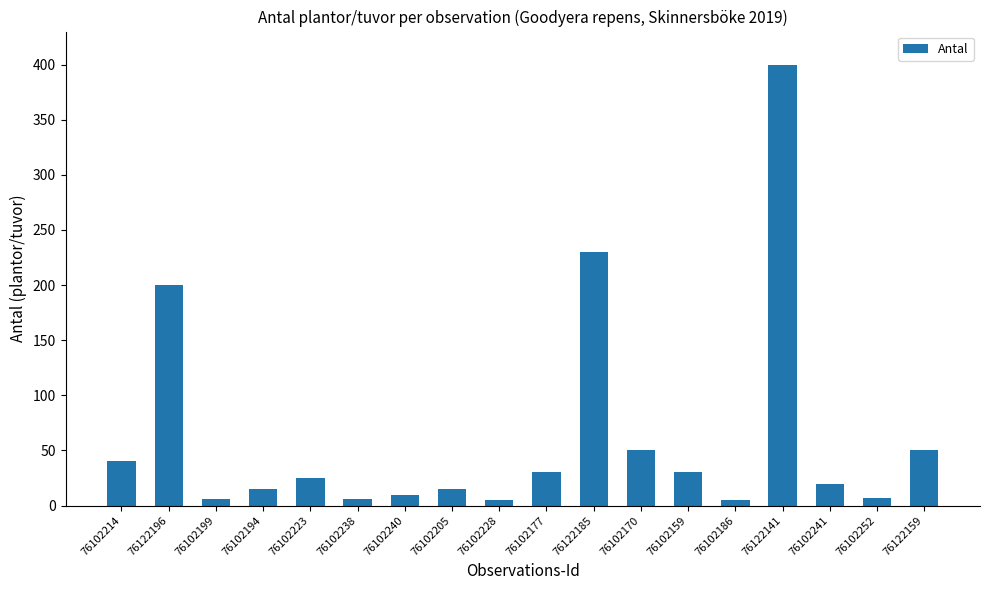

What position from the left is 76122141?

15